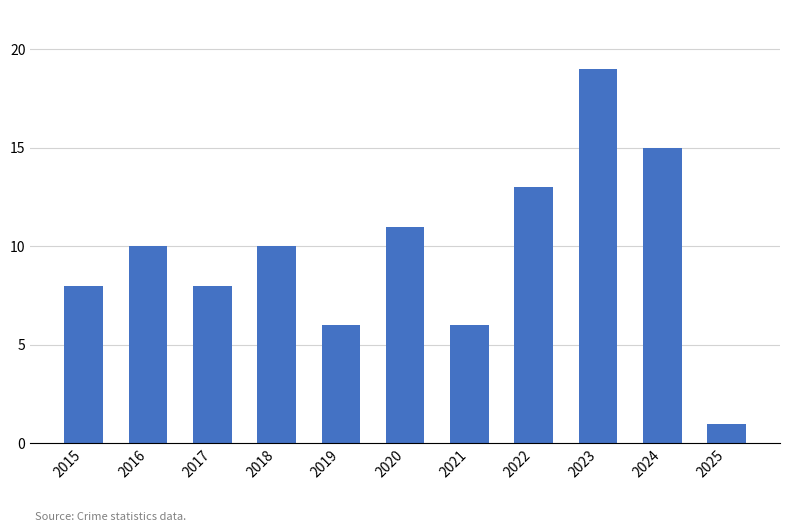

Reading left to right, transcribe all the data shown in this chart.

8	10	8	10	6	11	6	13	19	15	1